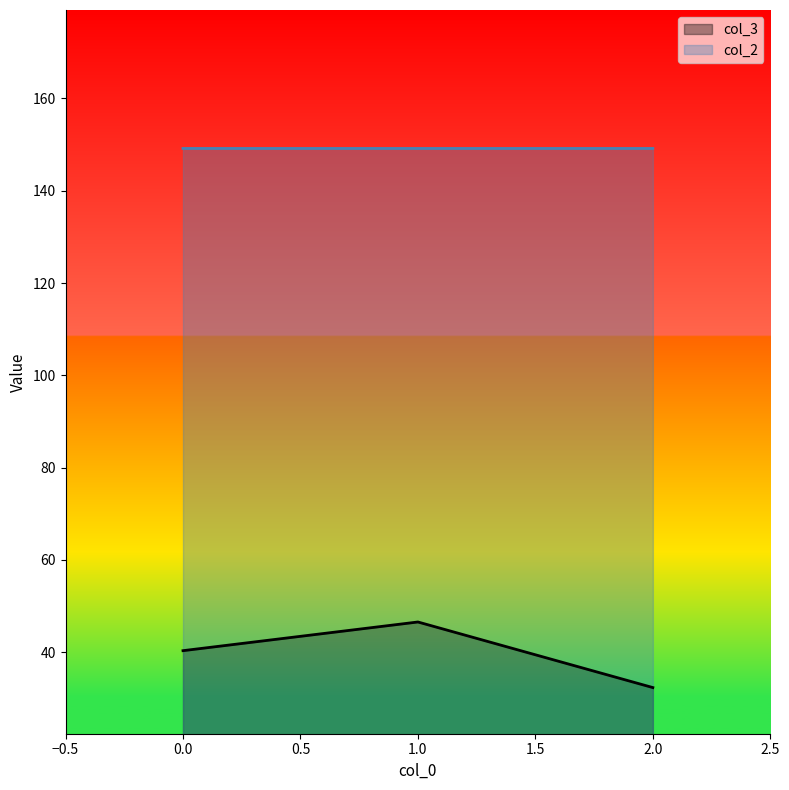

Reading left to right, what are all the values shown in this chart?

col_3: 40.3	46.6	32.3
col_2: 149.2	149.2	149.2